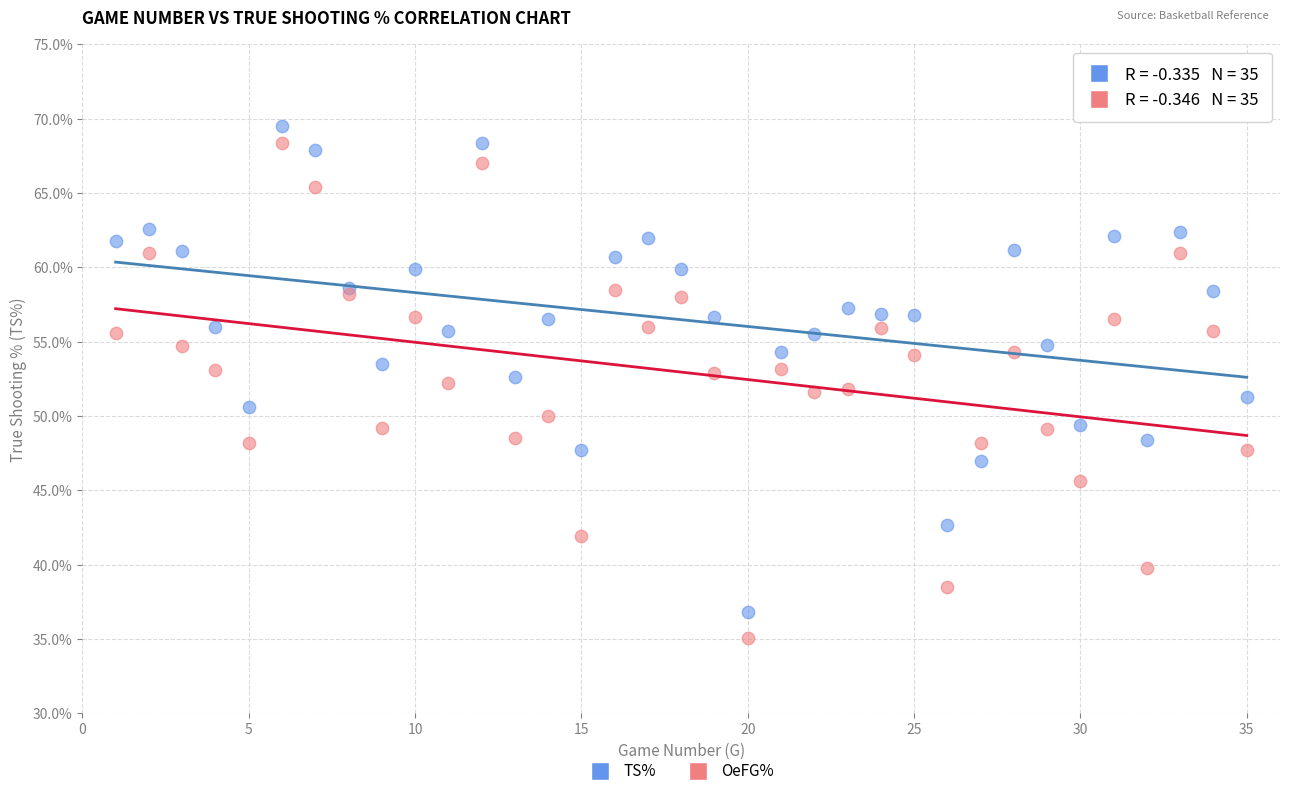

What are all the series names shown in the legend?

TS%, OeFG%